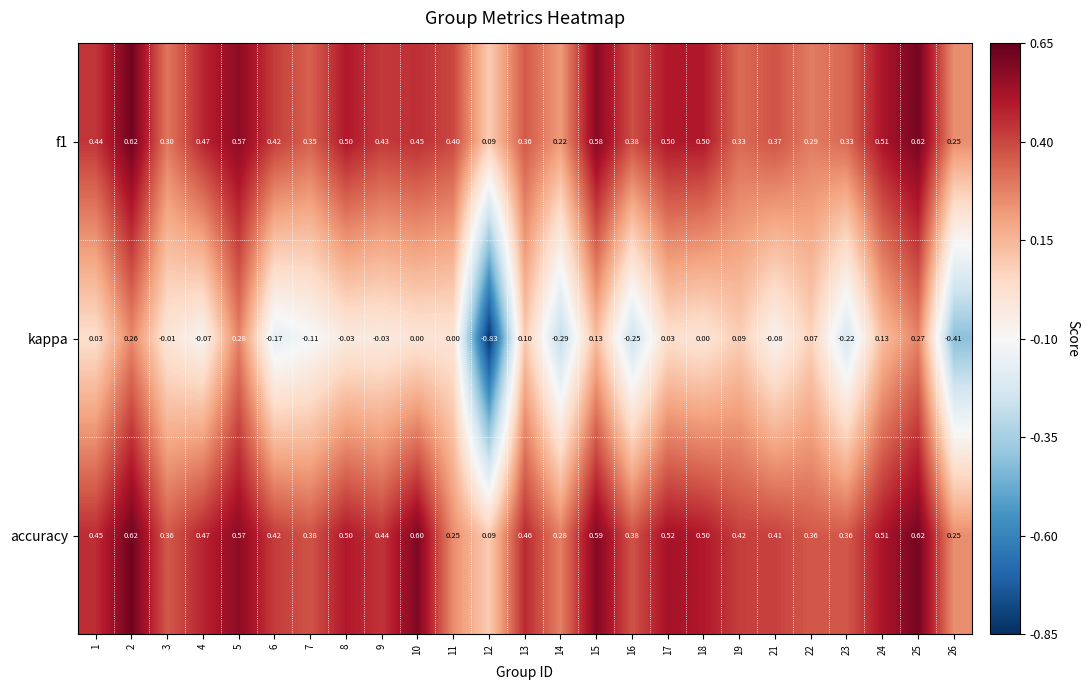

At 15, list the series in order from smallest to largest.

kappa, f1, accuracy